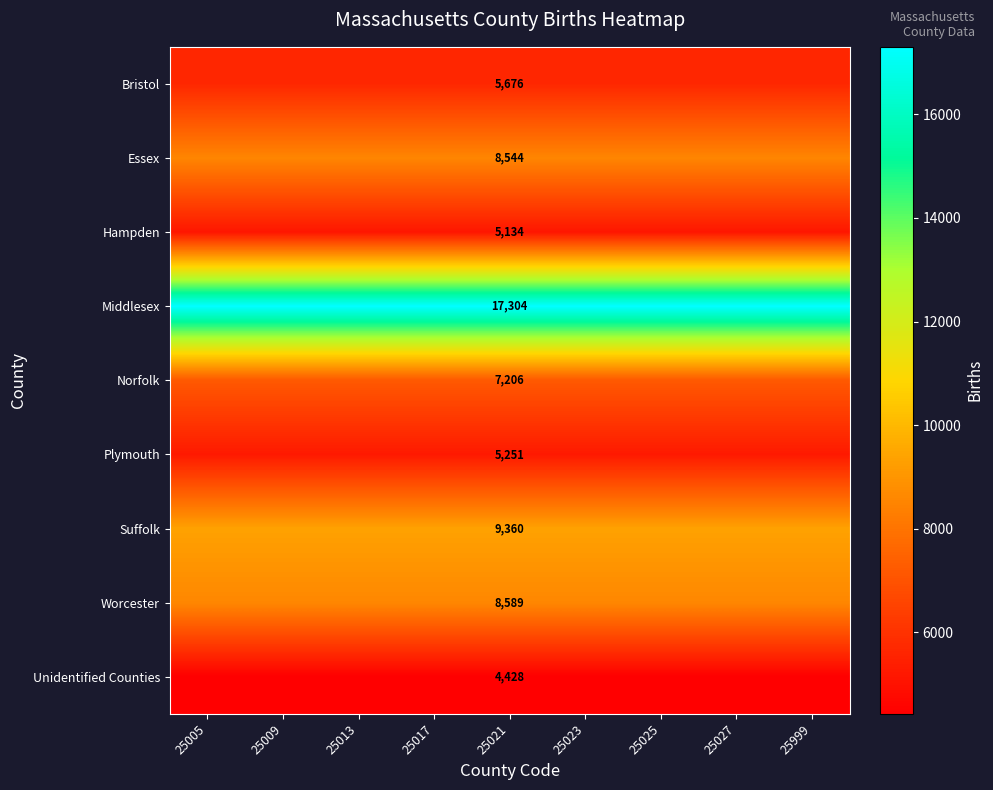

At 25021, list the series in order from smallest to largest.

Unidentified Counties, Hampden, Plymouth, Bristol, Norfolk, Essex, Worcester, Suffolk, Middlesex